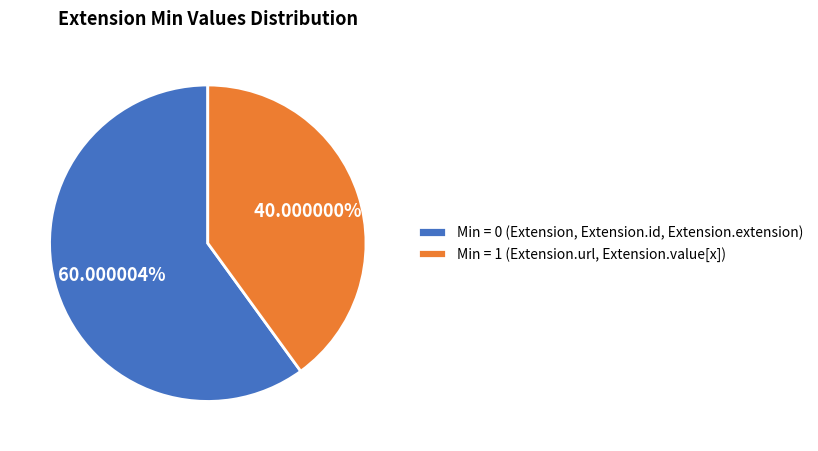

Is there any slice that represents more than half of the pie?

Yes